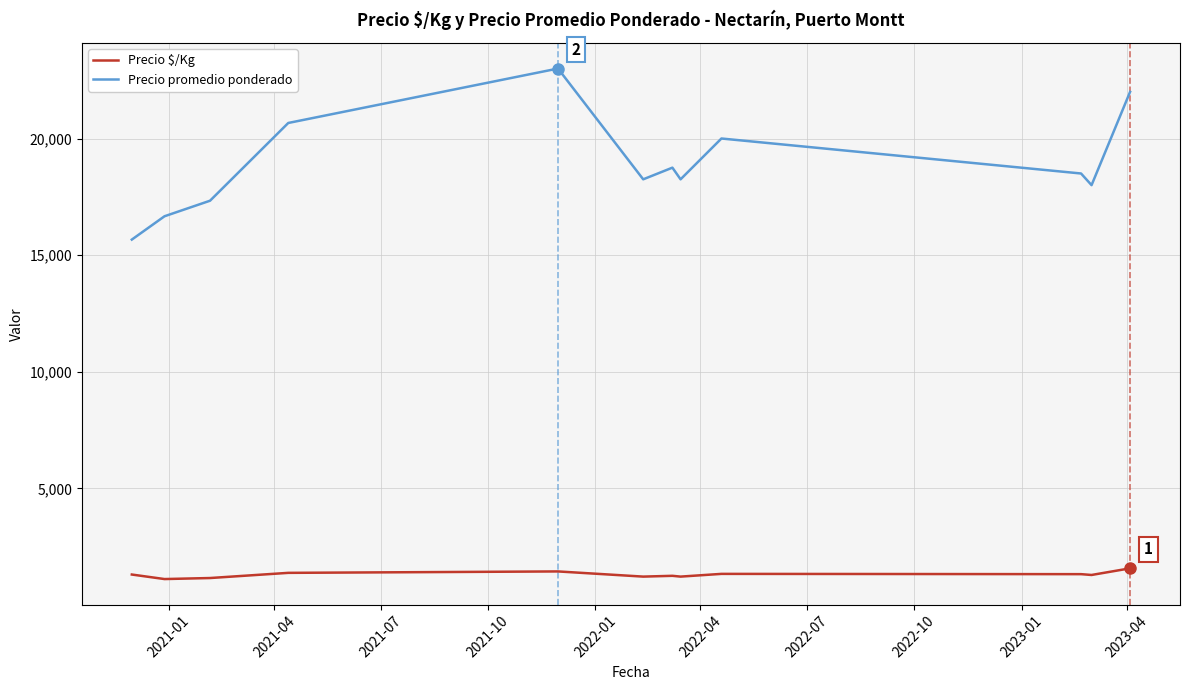

What is the greatest value displayed?

23000